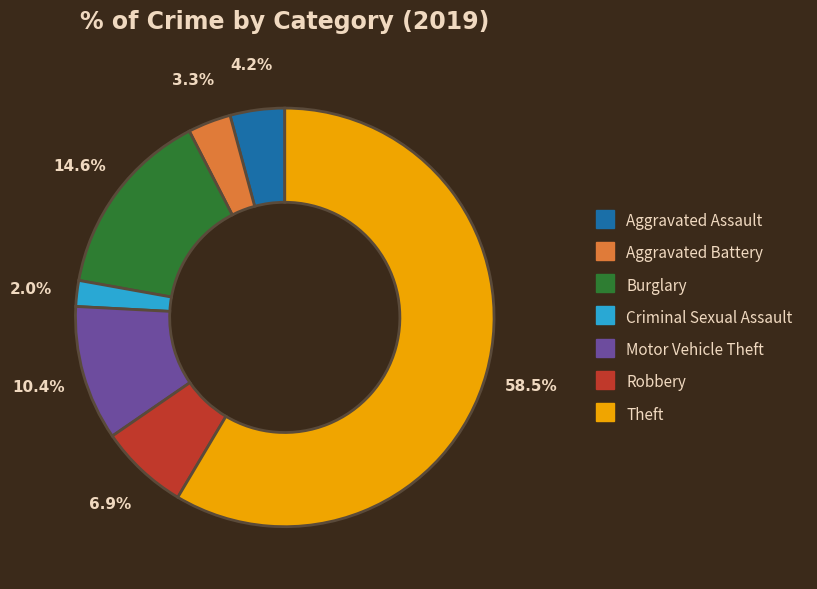

The Criminal Sexual Assault slice represents 2% of the pie. True or false?

True